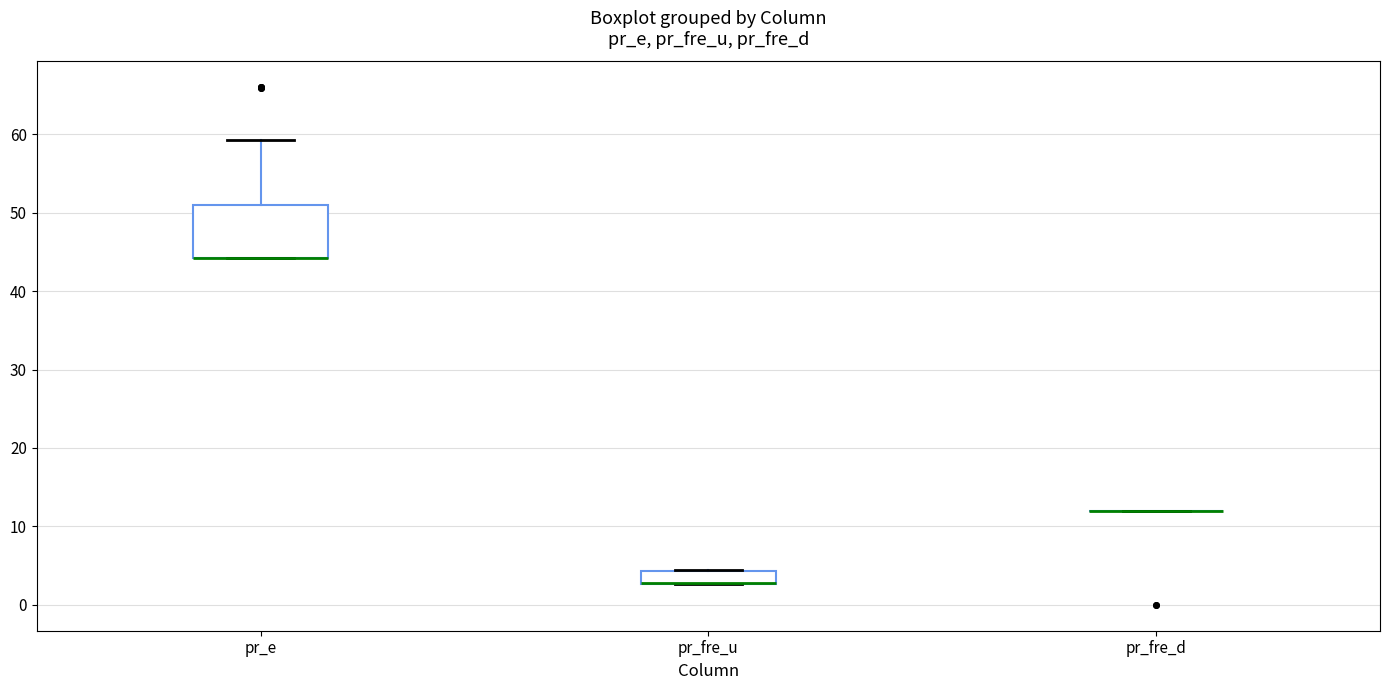

Comparing the boxes themselves (not the whiskers), which one is the tallest?

pr_e